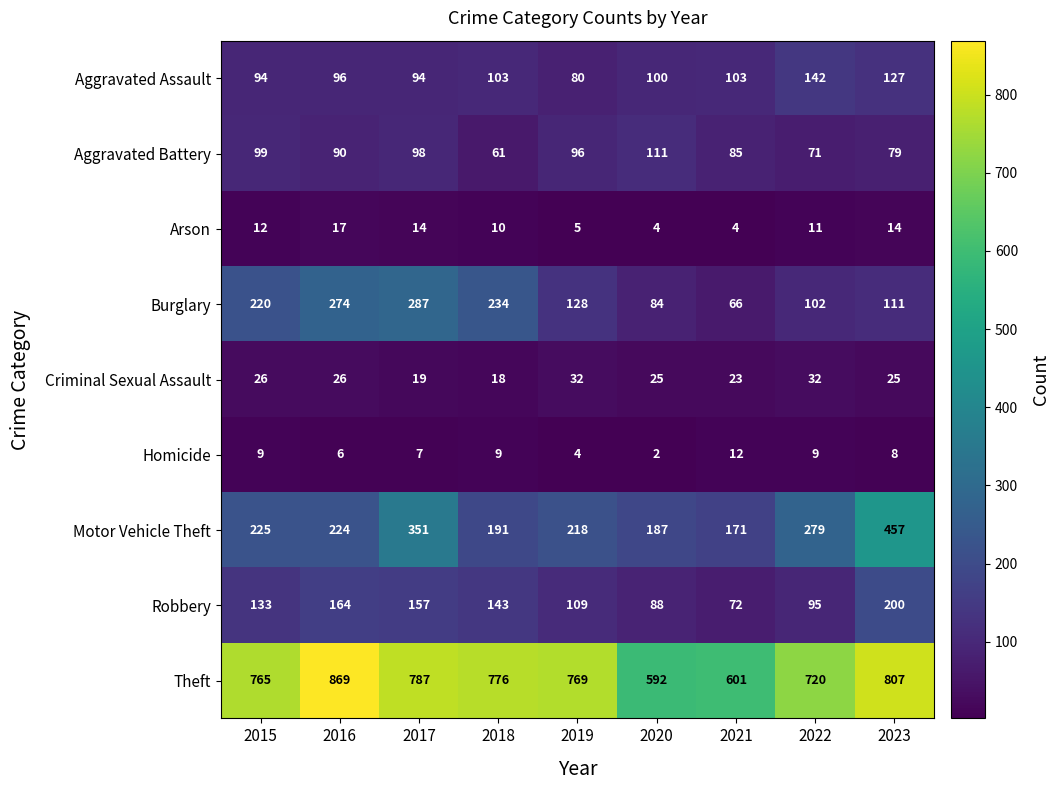

What is the smallest value displayed?

2